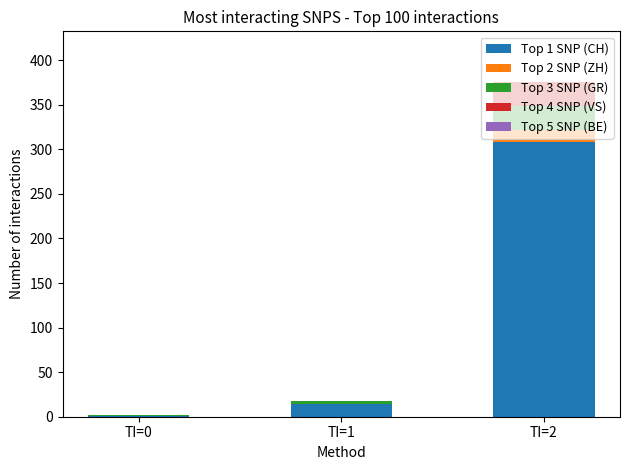

How many series are shown in this chart?

4